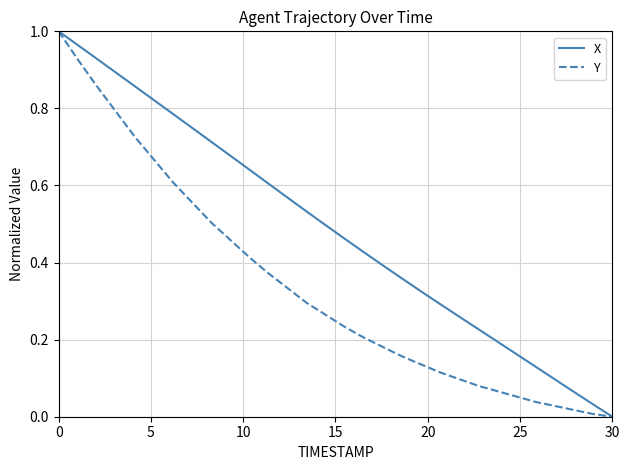

Is this an area chart (filled region under the line)?

No